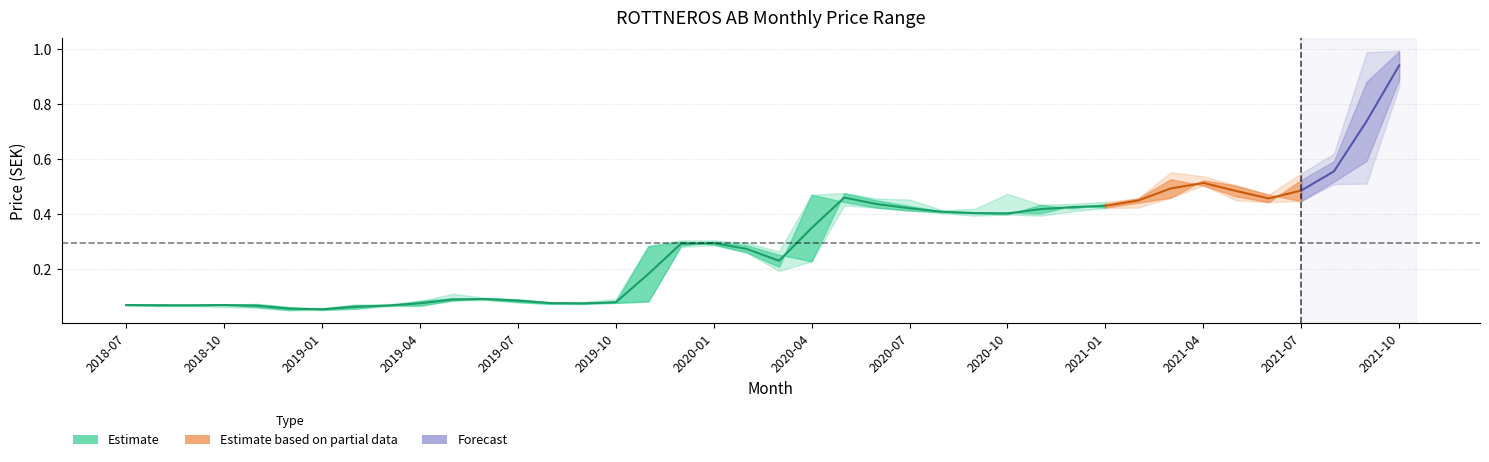

How many lines are shown in the chart?

4